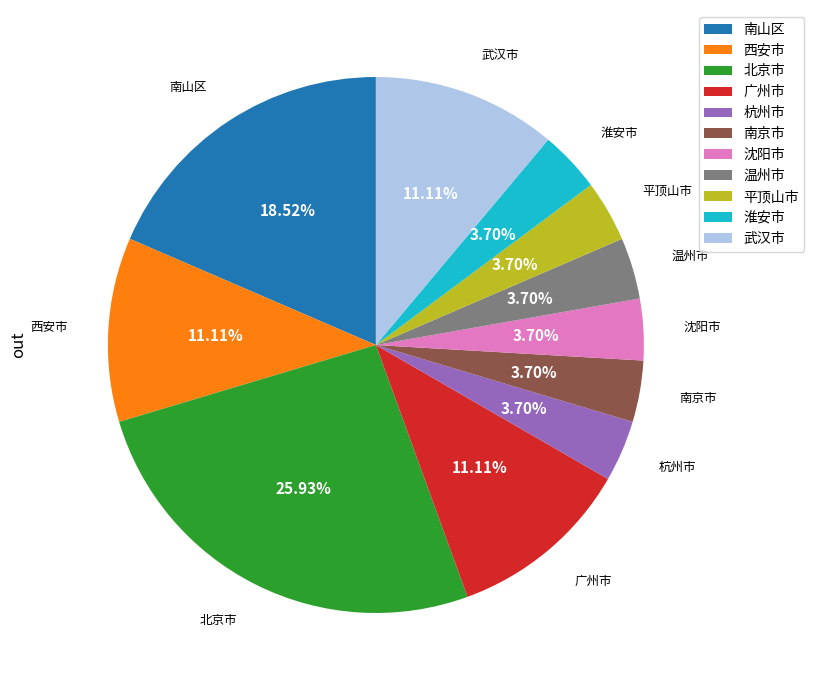

Which slice is the largest?

北京市